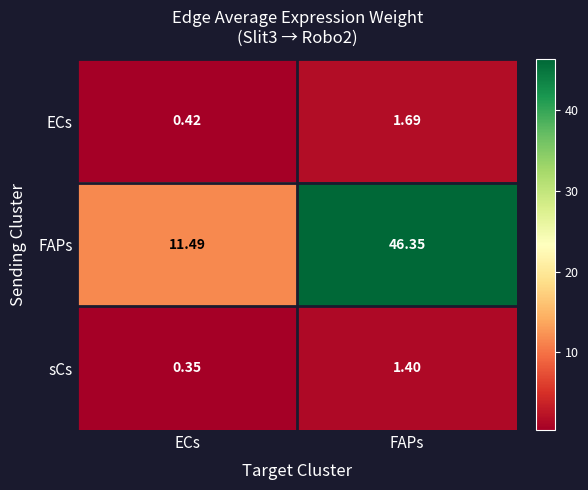

Which series has the largest range (max minus min)?

FAPs